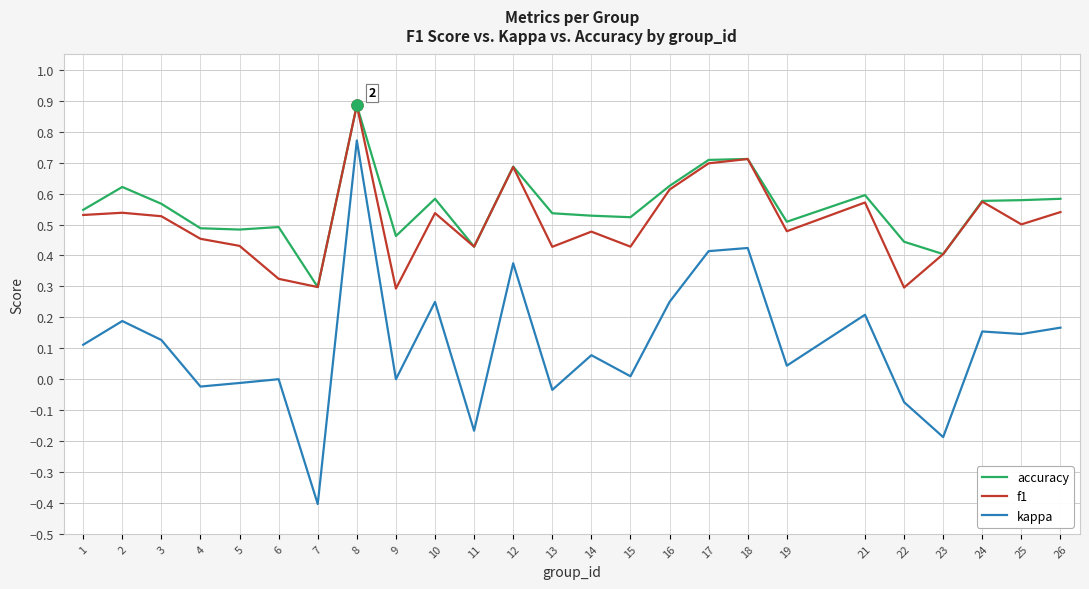

How many lines are shown in the chart?

3